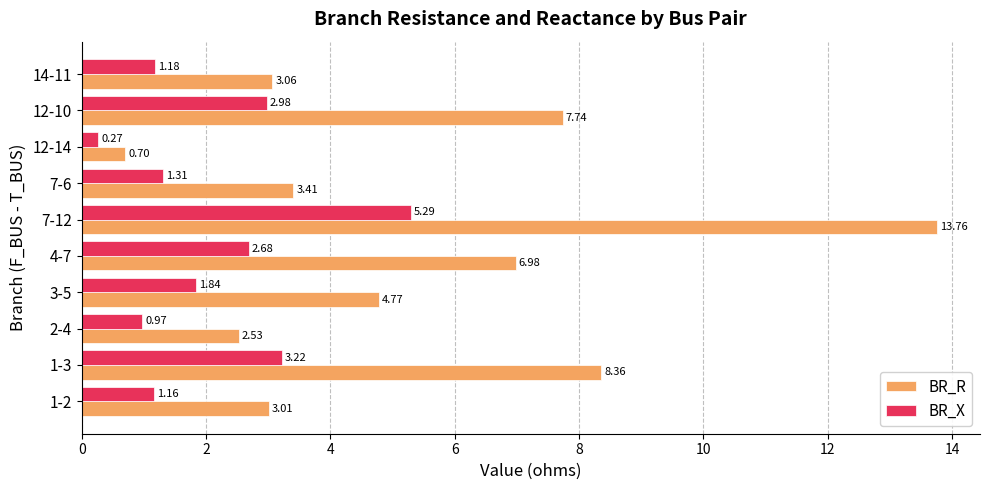

What is the average value of the BR_X series?

2.1